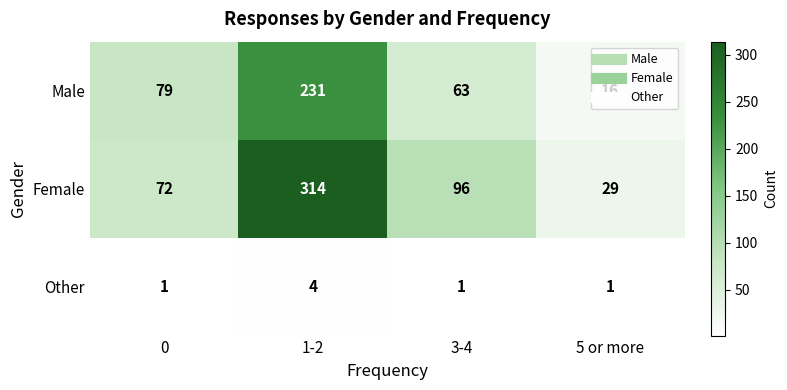

How many categories are shown in the chart?

4